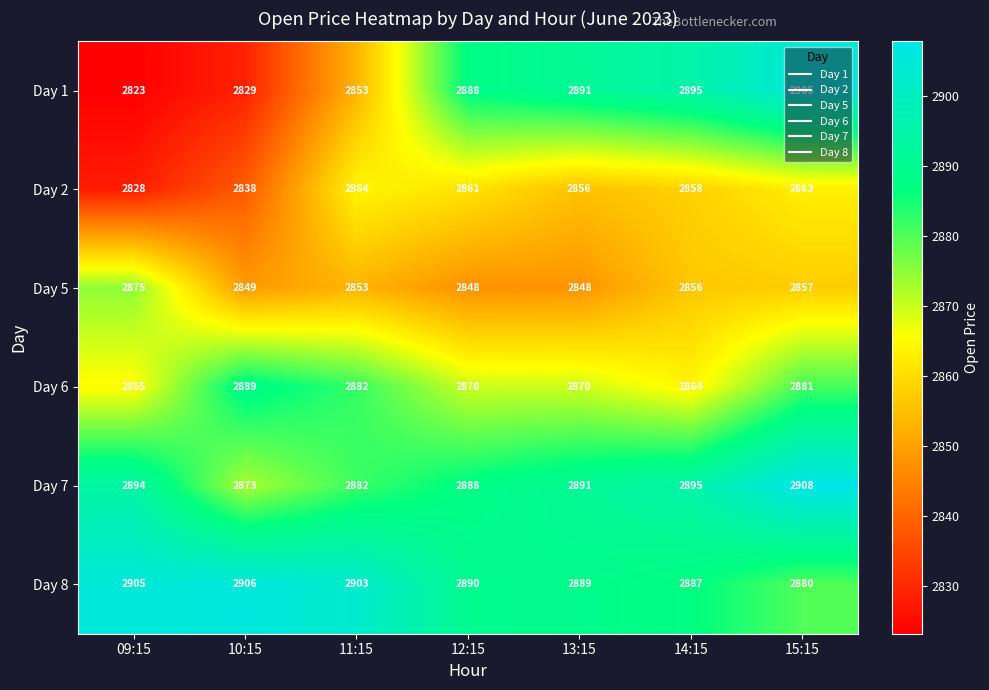

Which series changed the most between 09:15 and 14:15?

Day 1